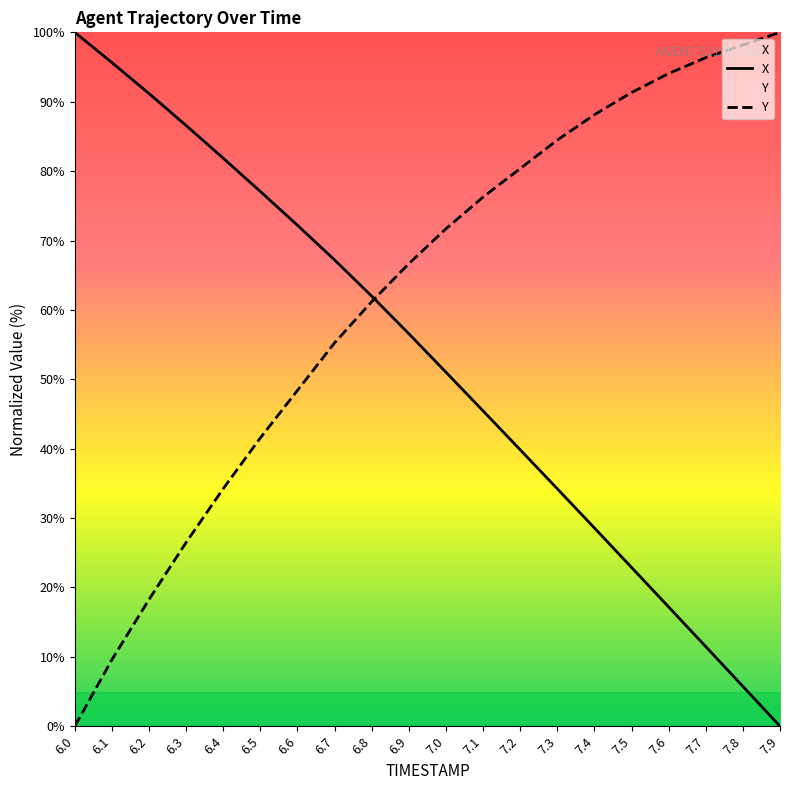

How many data points does each series have?

20